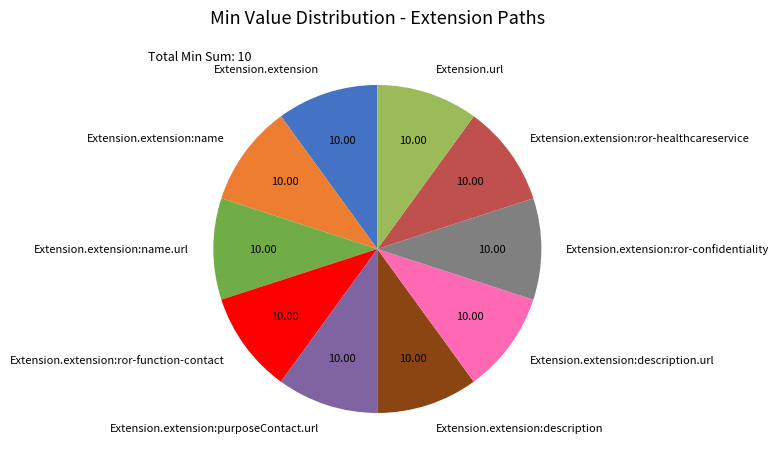

Is there any slice that represents more than half of the pie?

No